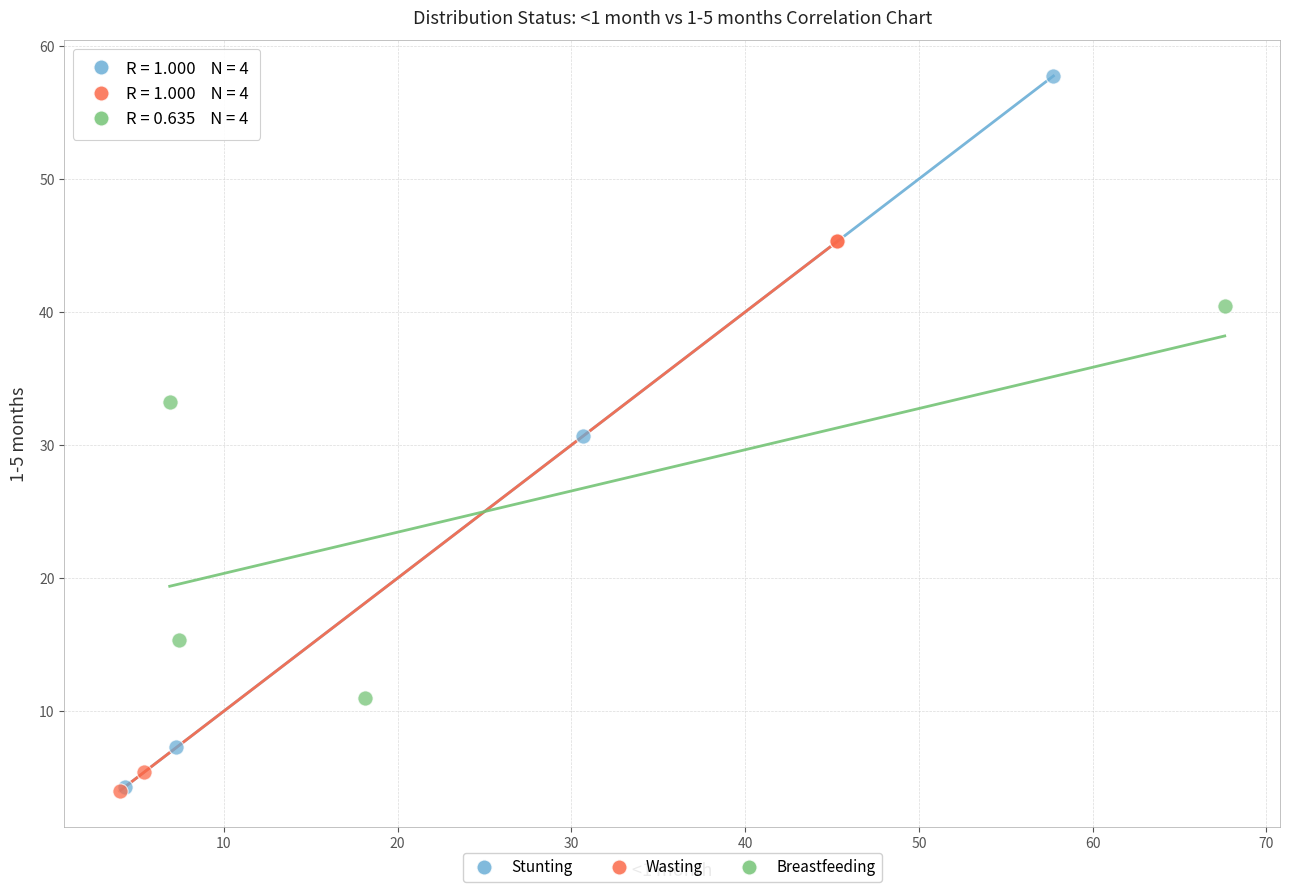

What are all the series names shown in the legend?

Stunting, Wasting, Breastfeeding